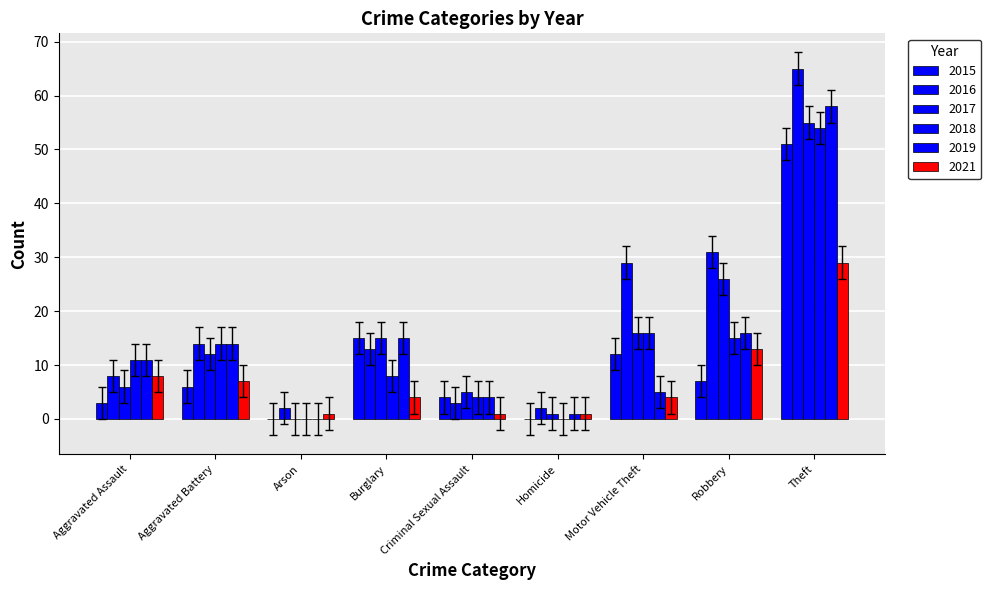

Count the number of data series in this chart.

6